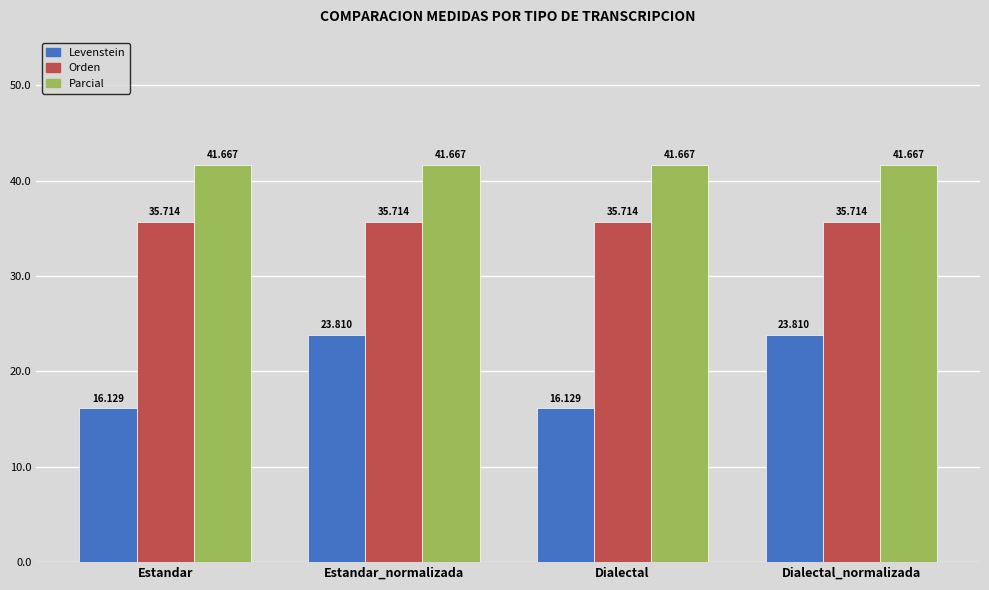

What position from the right is Dialectal?

2